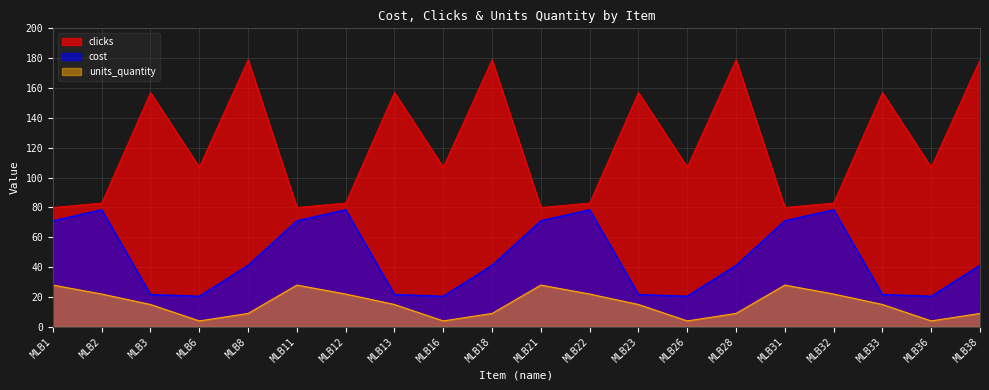

What are all the series names shown in the legend?

clicks, cost, units_quantity